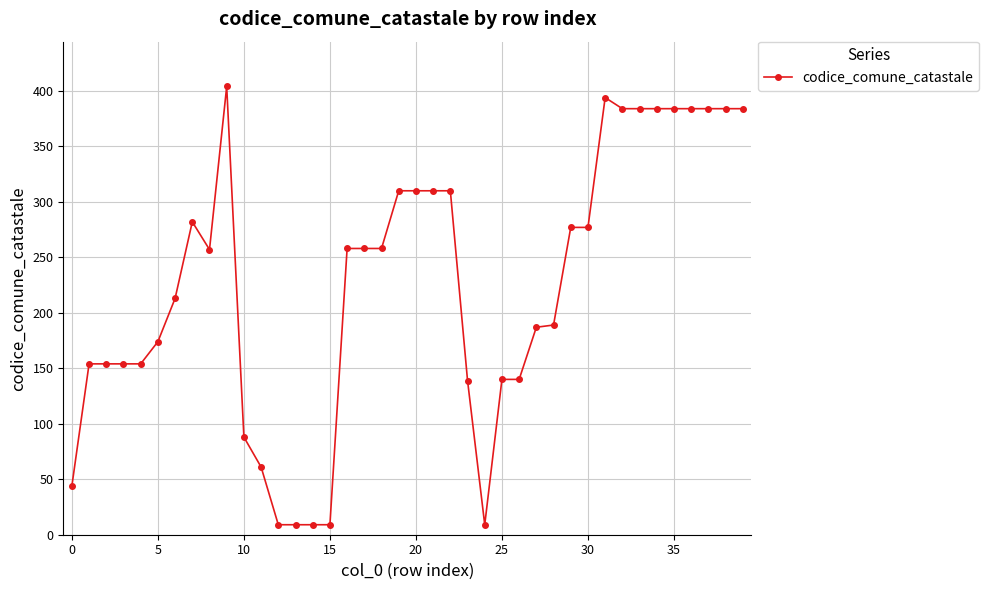

True or false: the data has more than 2 interior local peaks.

True